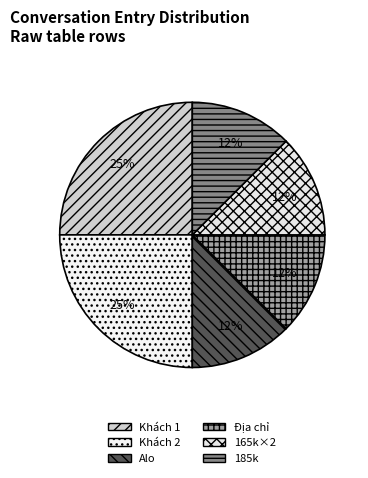

Count the number of slices in the pie.

6